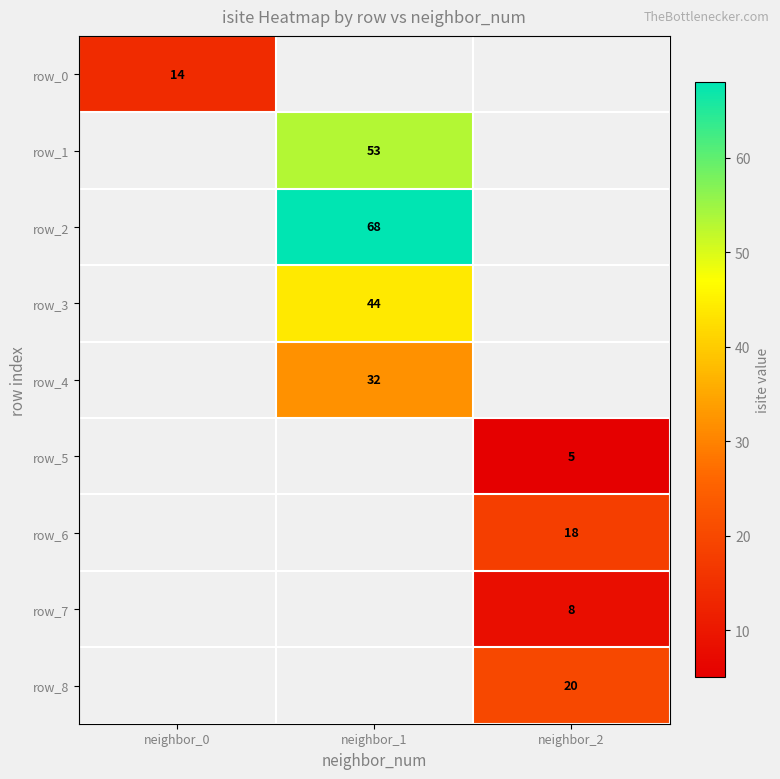

At which label does row_0 reach its minimum?

neighbor_0